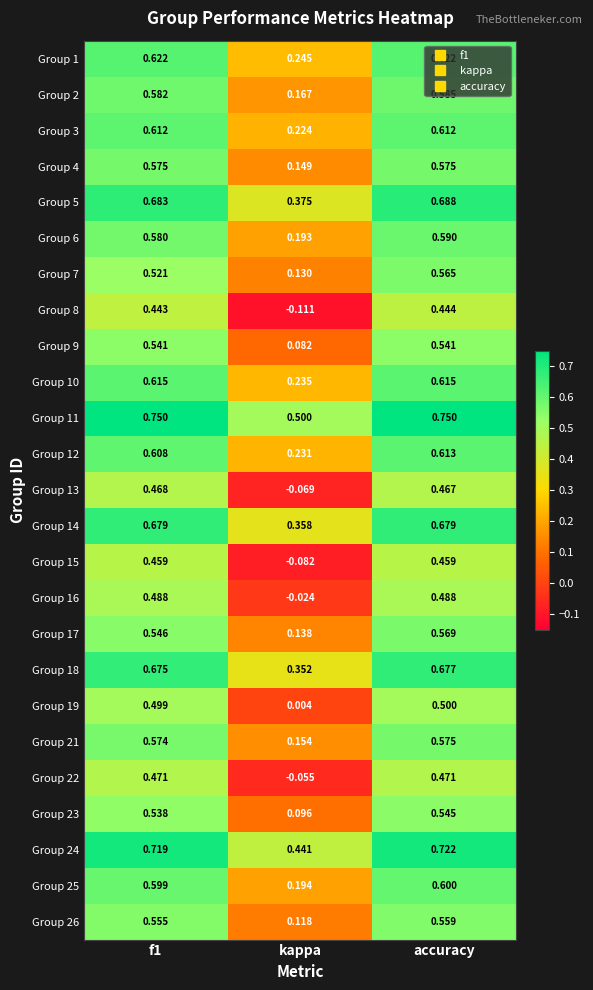

At which category is the sum across all series the highest?

accuracy